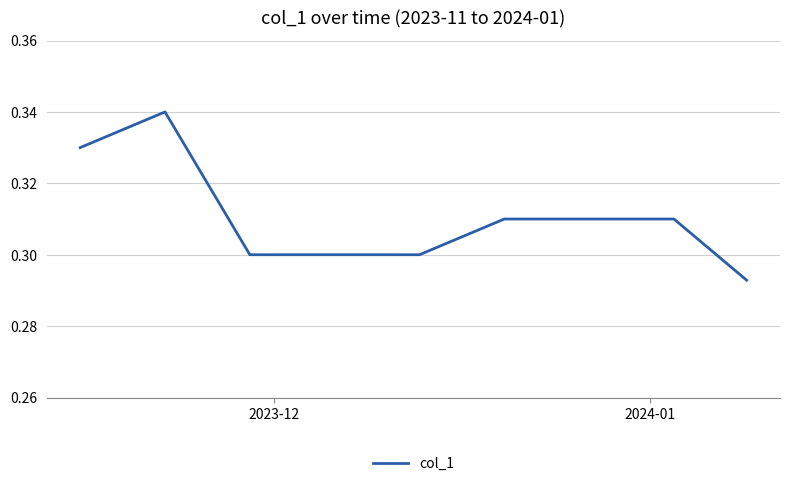

How many lines are shown in the chart?

1